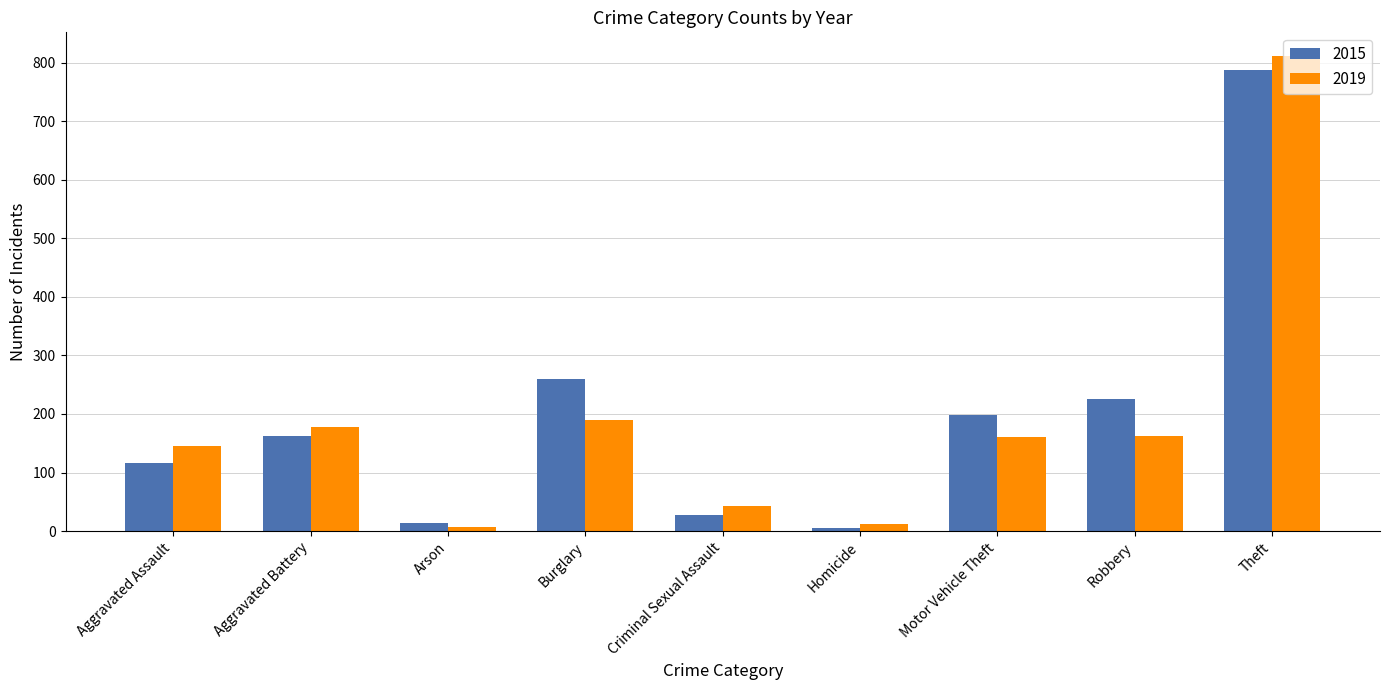

At which category is the sum across all series the highest?

Theft